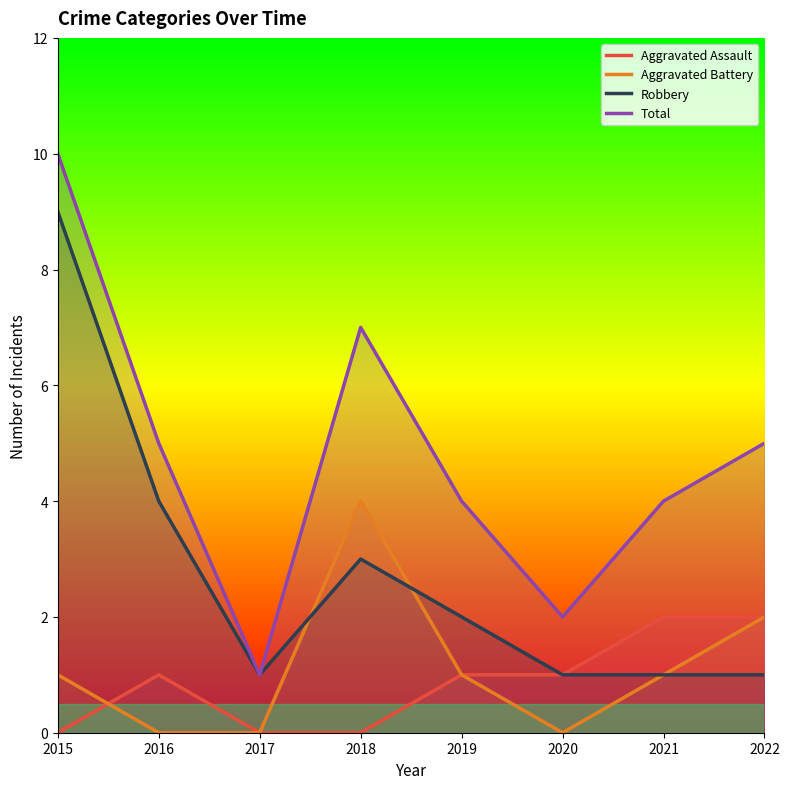

What is the value of the Total point at the 4th from the left?

7